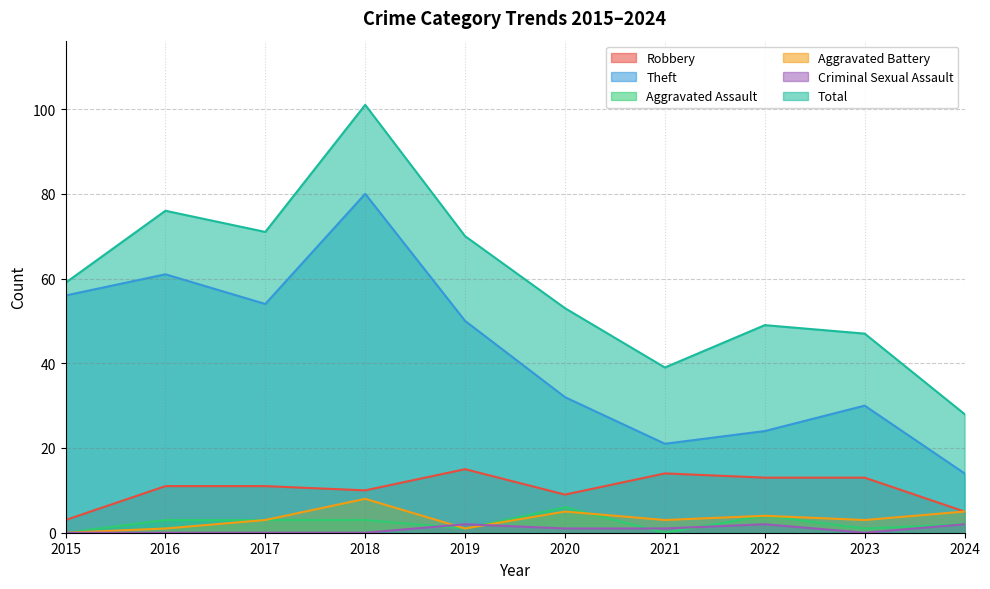

Is the value of Aggravated Battery at 2015 greater than the value of Criminal Sexual Assault at 2024?

No